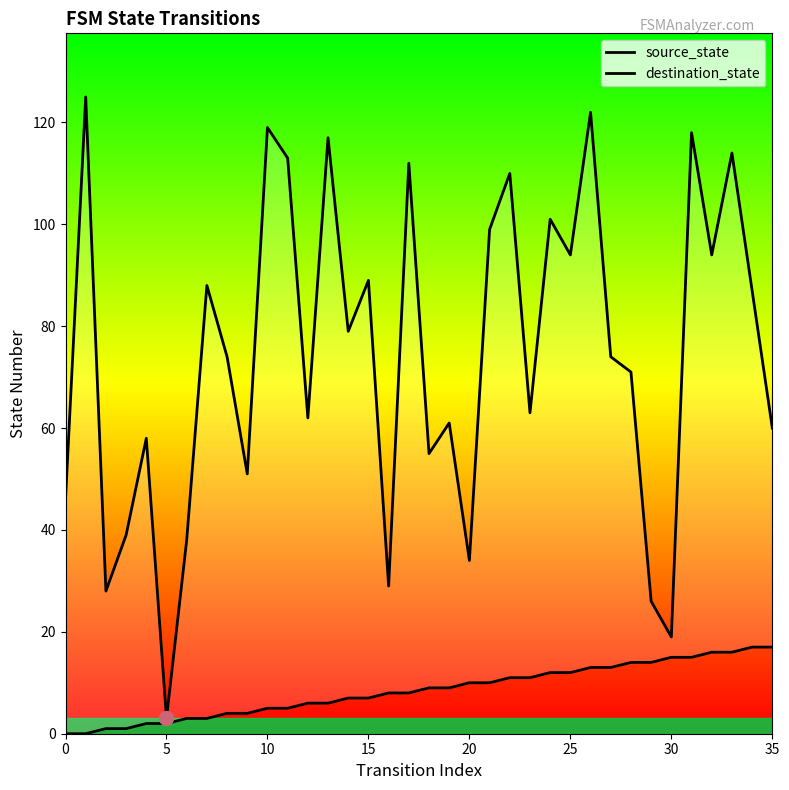

What is the label of the 1st point from the right?

35